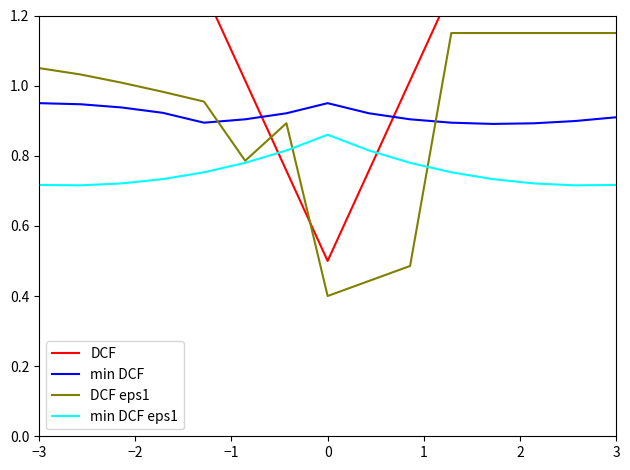

How many intersections are there between min DCF eps1 and DCF?

2